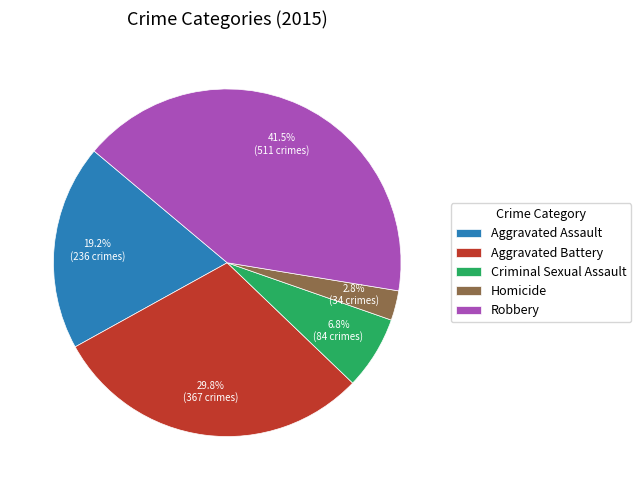

How many segments does this pie chart have?

5